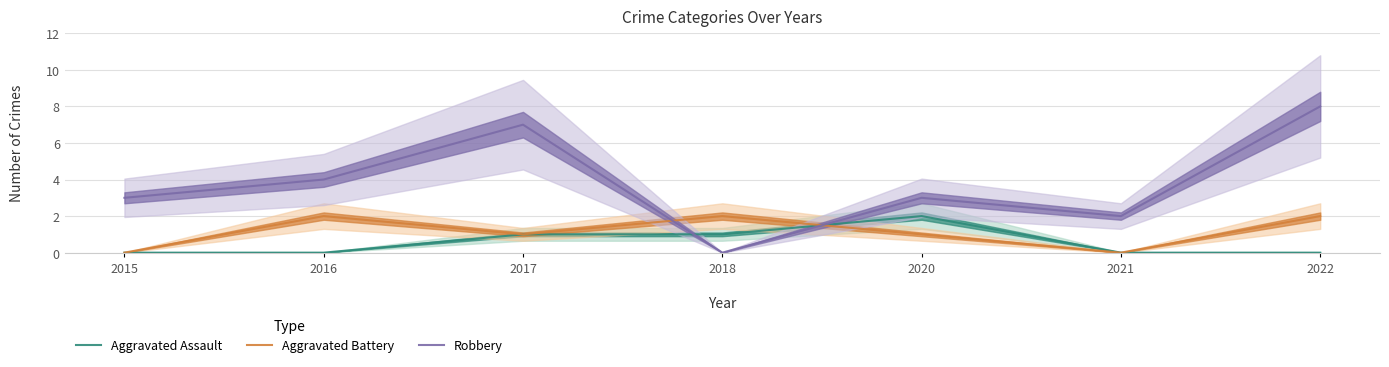

What are all the series names shown in the legend?

Aggravated Assault, Aggravated Battery, Robbery